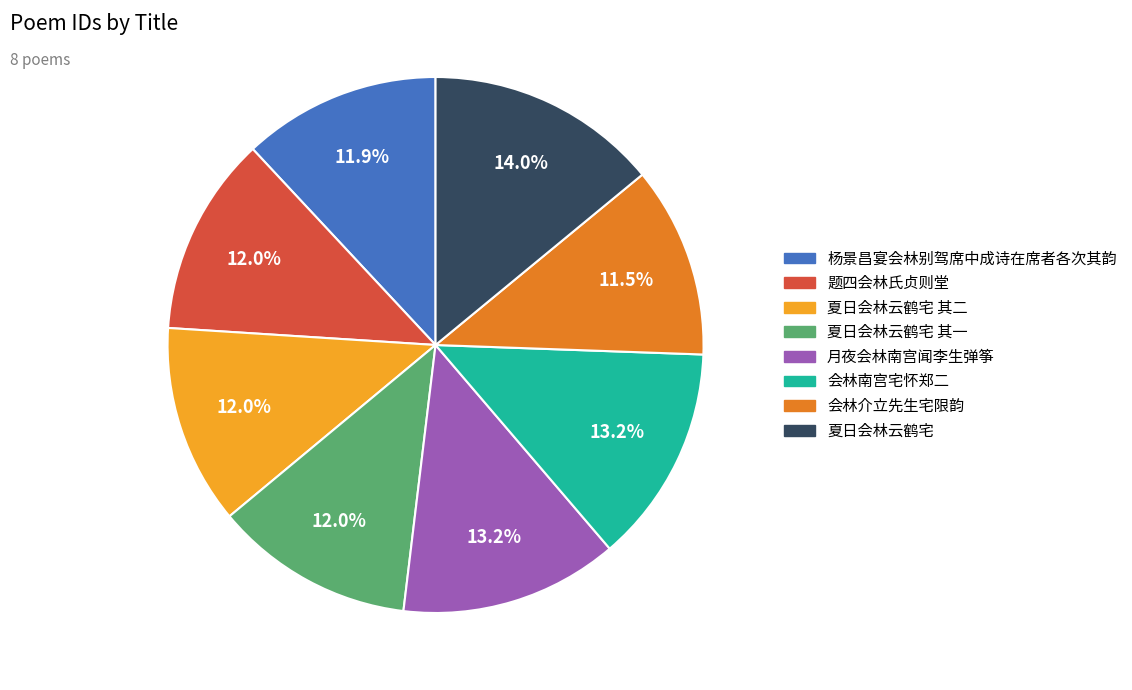

Does 会林介立先生宅限韵 account for over 50% of the chart?

No